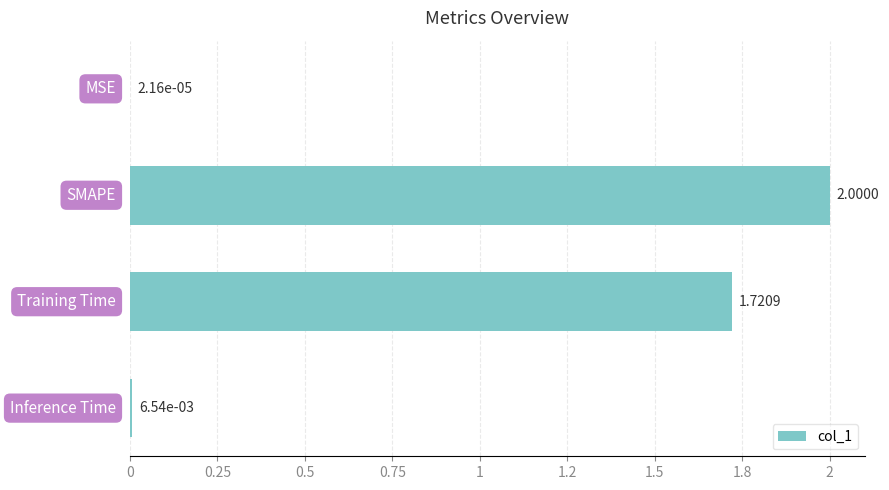

How many categories are shown in the chart?

4